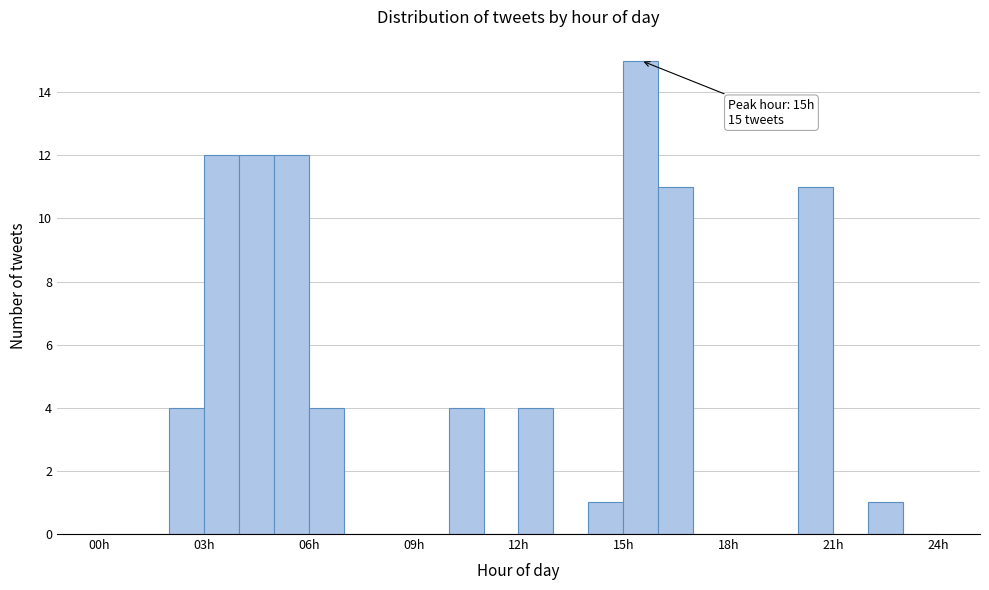

Around what value on the x-axis is the tallest bar? Give the approximate position of its centre, as read against the axis.

15.5